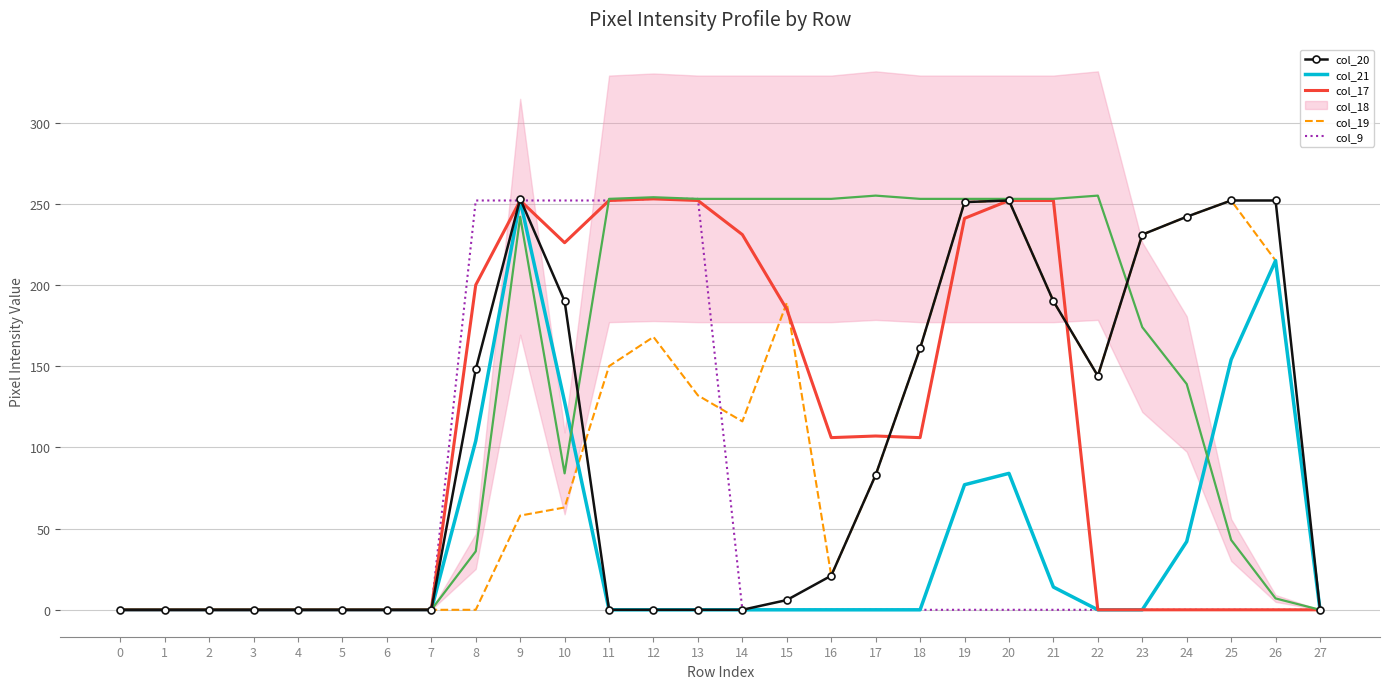

True or false: col_21 has a value of 64 at 8.

False